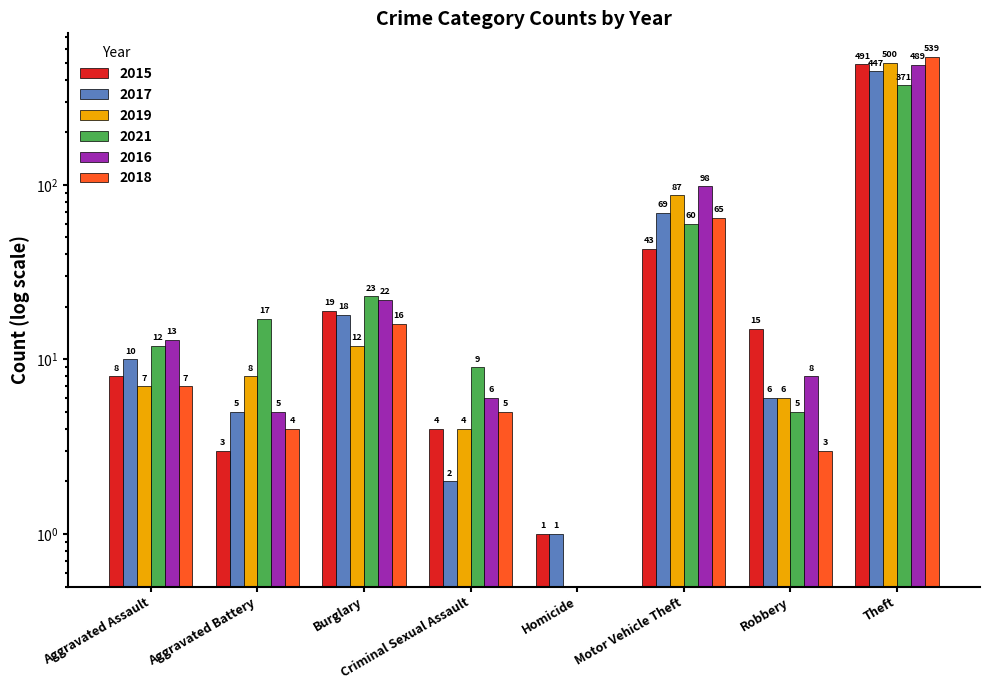

The value of 2021 at Aggravated Battery is 5. True or false?

False